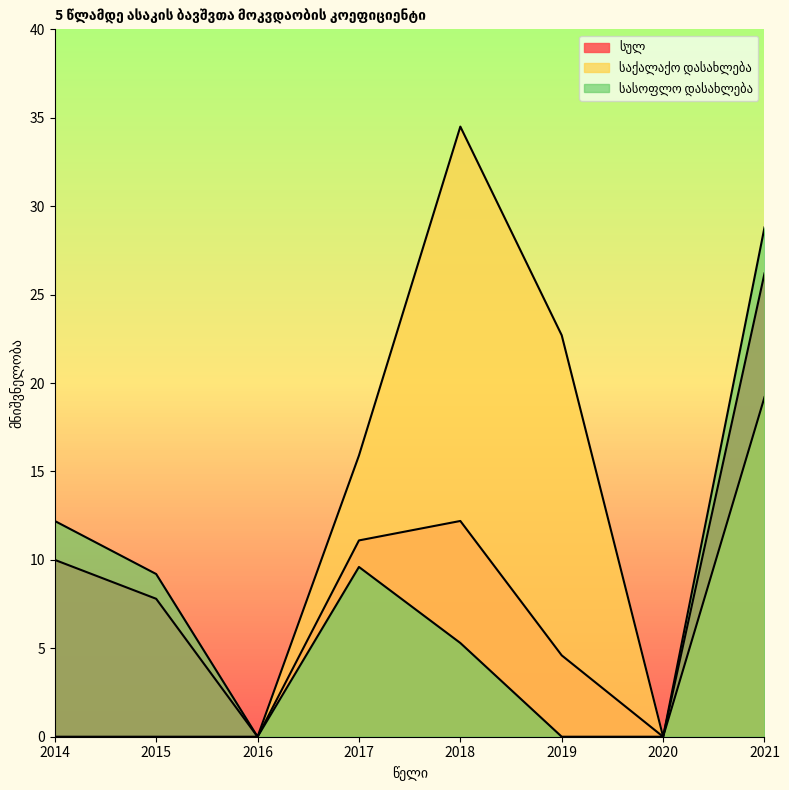

At 2018, list the series in order from largest to smallest.

საქალაქო დასახლება, სულ, სასოფლო დასახლება